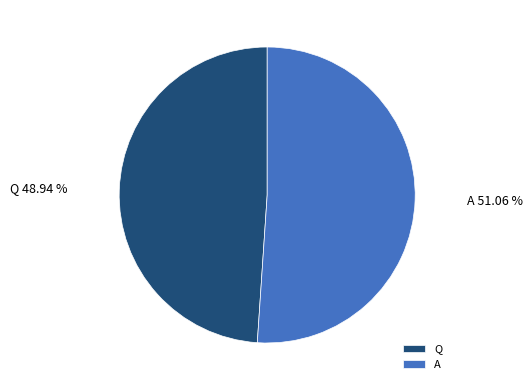

To the nearest percent, what is the combined percentage of Q and A?

100%